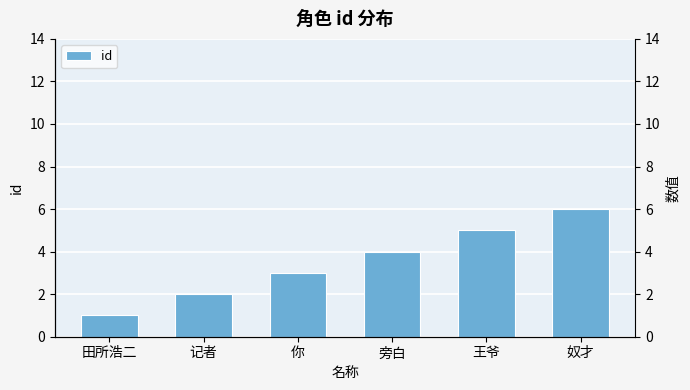

Rank the categories by value from lowest to highest.

田所浩二, 记者, 你, 旁白, 王爷, 奴才